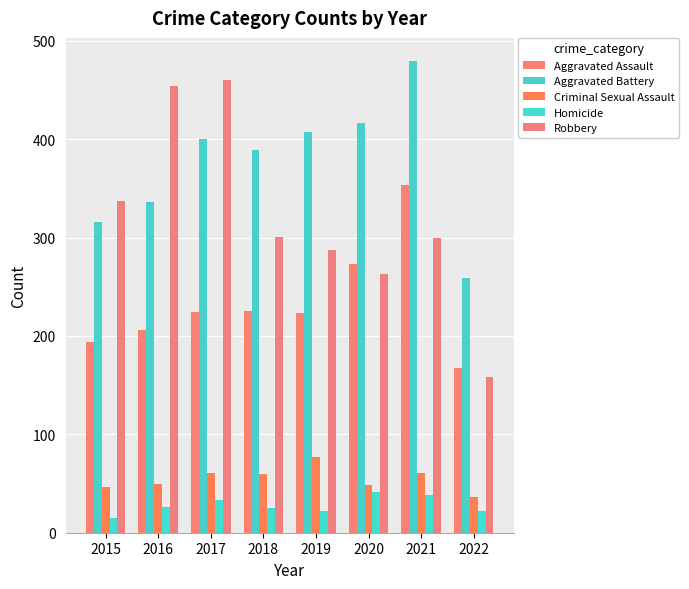

The value of Robbery at 2015 is 204. True or false?

False